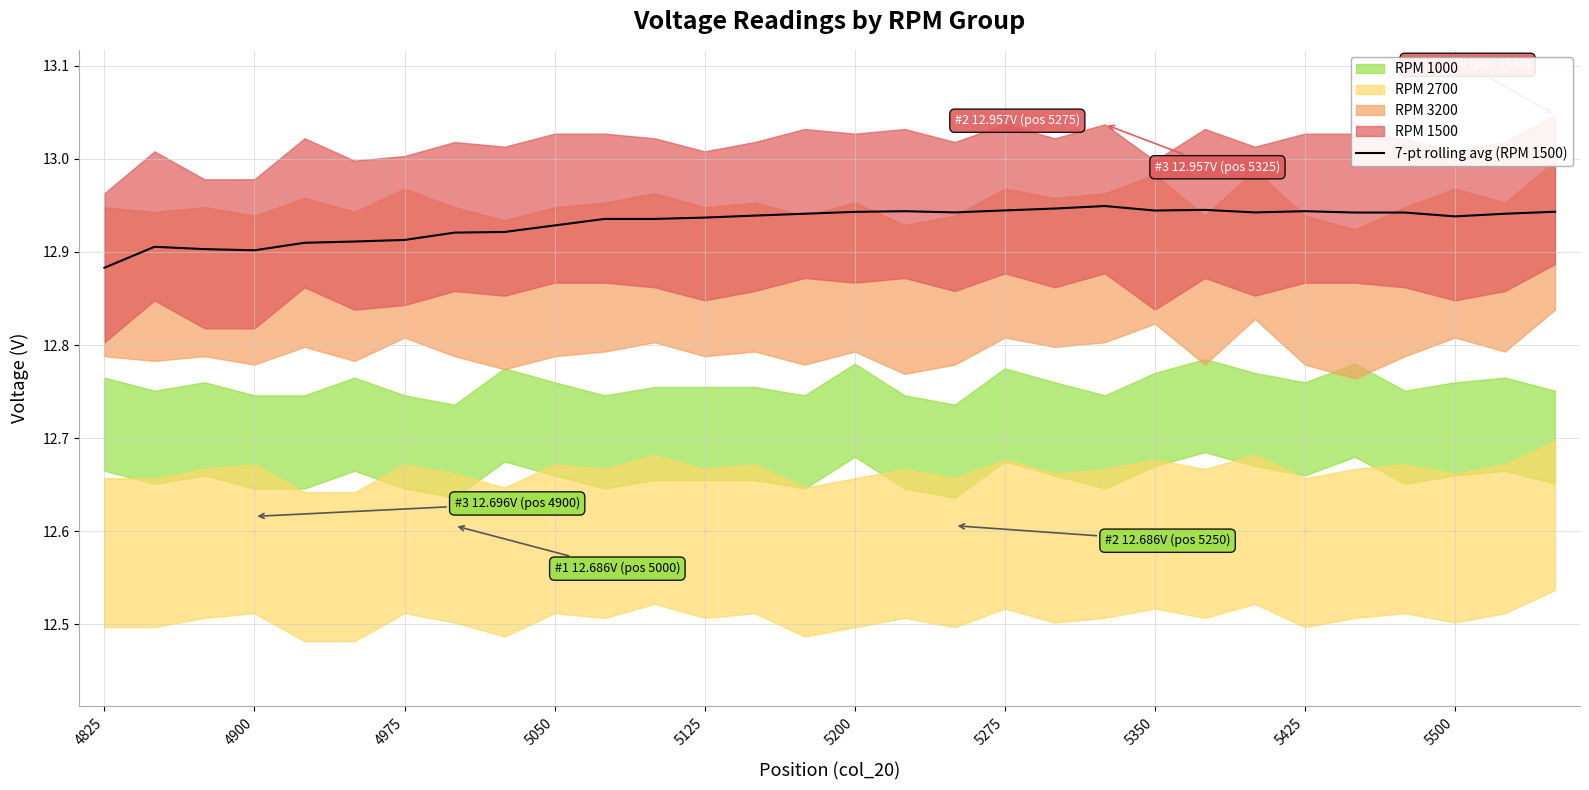

The value of 7-pt rolling avg (RPM 1500) at 4900 is 12.9. True or false?

True